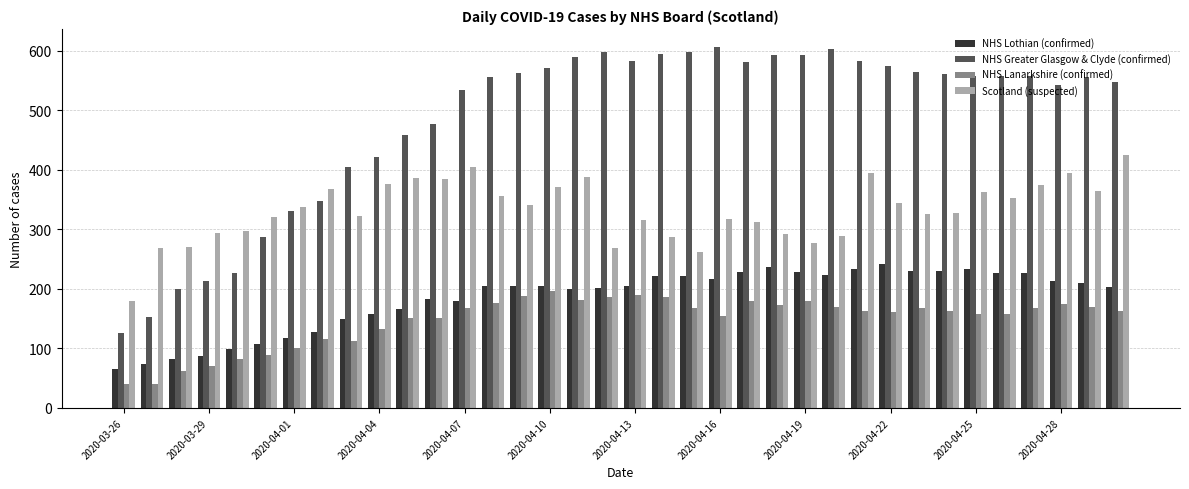

Rank the series by their maximum value, from lowest to highest.

NHS Lanarkshire (confirmed), NHS Lothian (confirmed), Scotland (suspected), NHS Greater Glasgow & Clyde (confirmed)